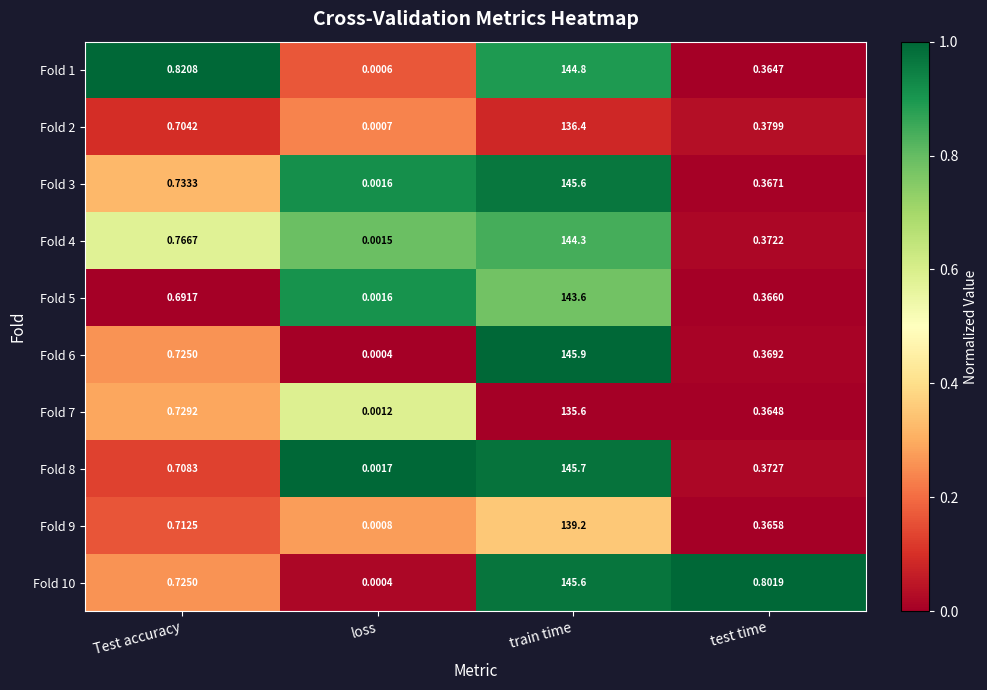

At which category is the sum across all series the highest?

train time